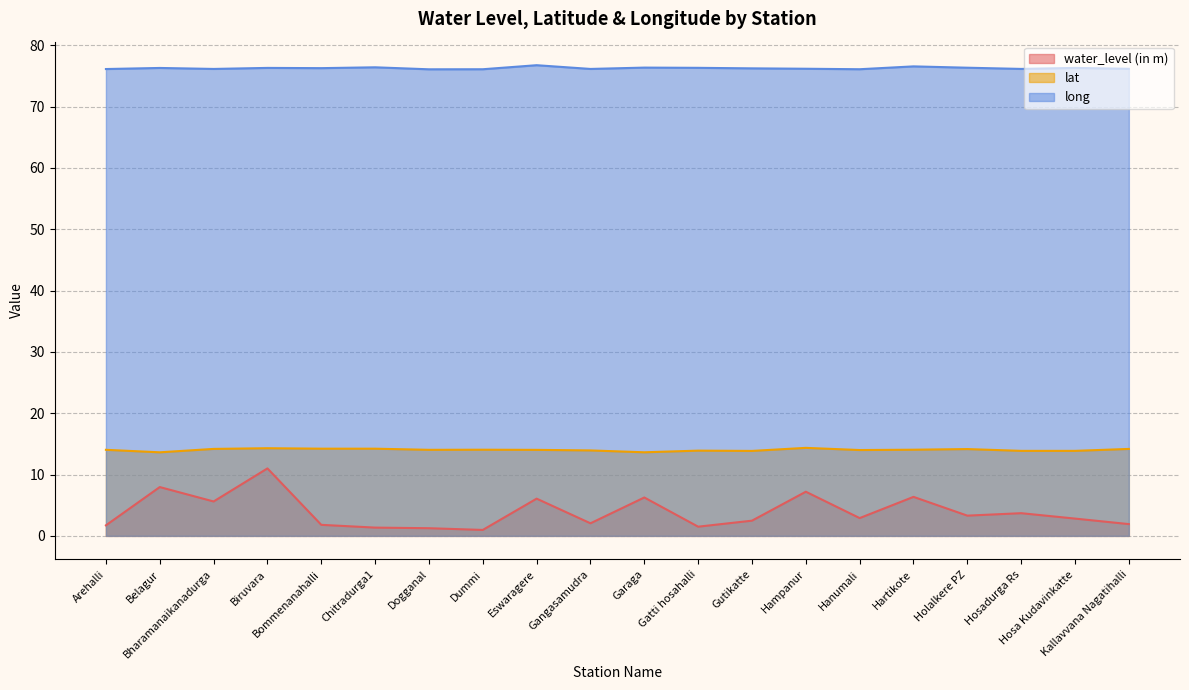

Reading right to left, list all the values displayed in this chart.

water_level (in m): 1.9	2.8	3.7	3.3	6.4	2.9	7.2	2.5	1.5	6.3	2.0	6.1	1.0	1.2	1.4	1.8	11.0	5.6	8.0	1.7
lat: 14.2	13.9	13.9	14.2	14.1	14.0	14.4	13.9	13.9	13.6	13.9	14.0	14.1	14.0	14.2	14.2	14.3	14.2	13.6	14.0
long: 76.2	76.3	76.1	76.3	76.5	76.1	76.2	76.2	76.3	76.4	76.1	76.7	76.1	76.1	76.4	76.3	76.3	76.1	76.3	76.1